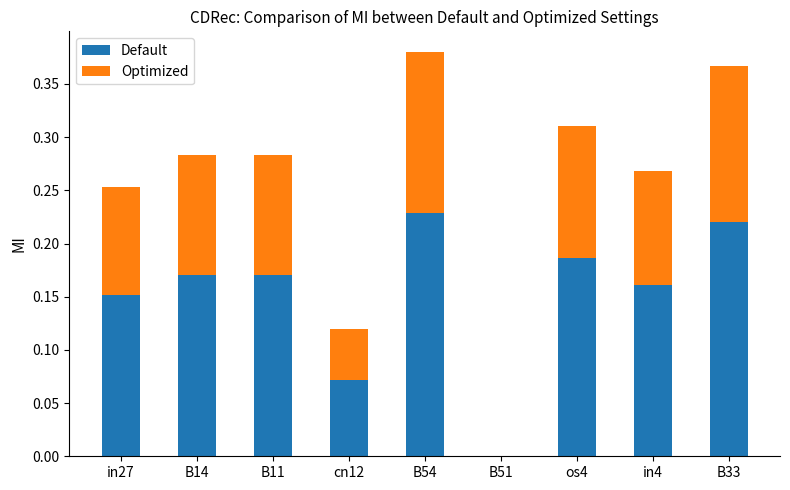

True or false: Default has a value of 0.1 at cn12.

True